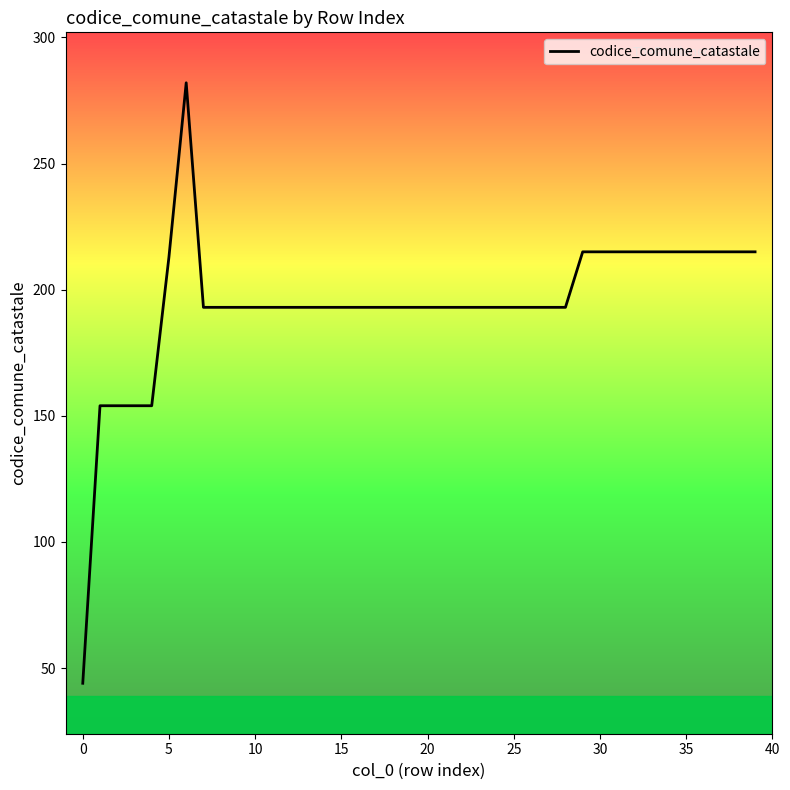

What is the sum of all values?

7766